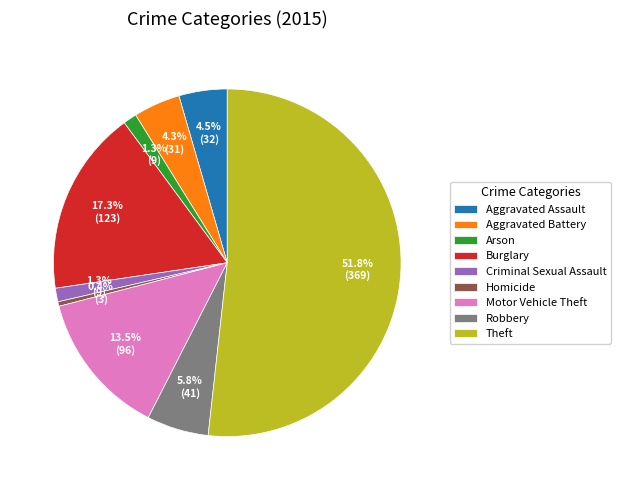

How many segments does this pie chart have?

9